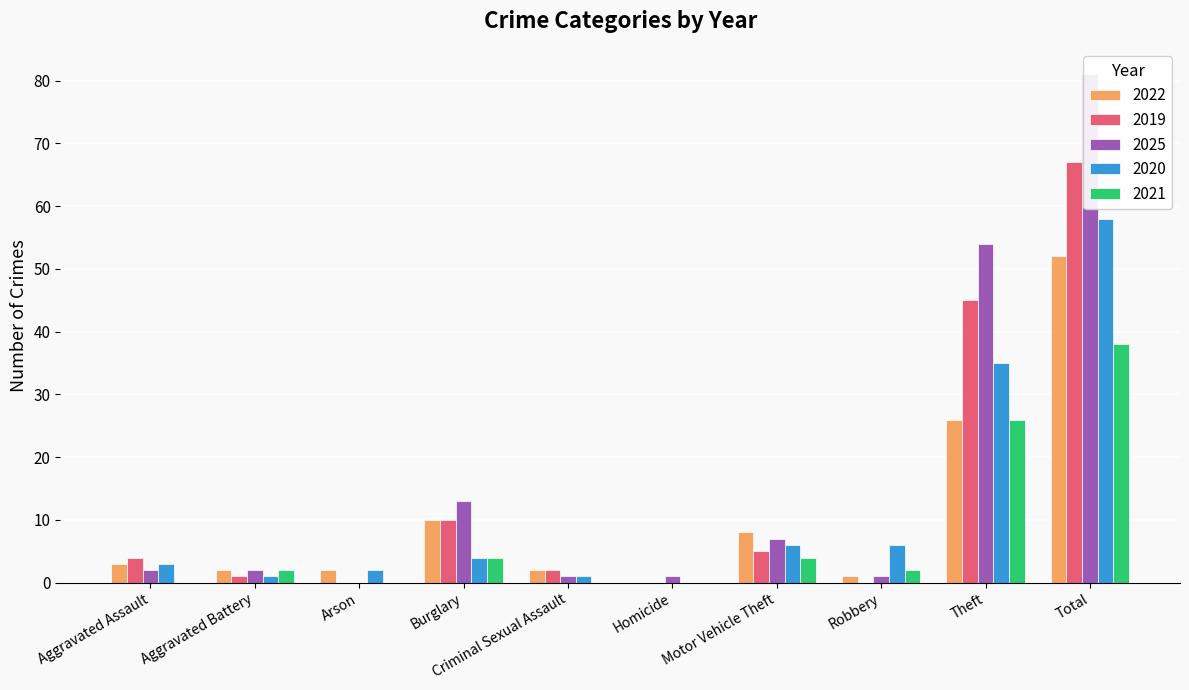

The 2019 series shows 29 at Total. True or false?

False